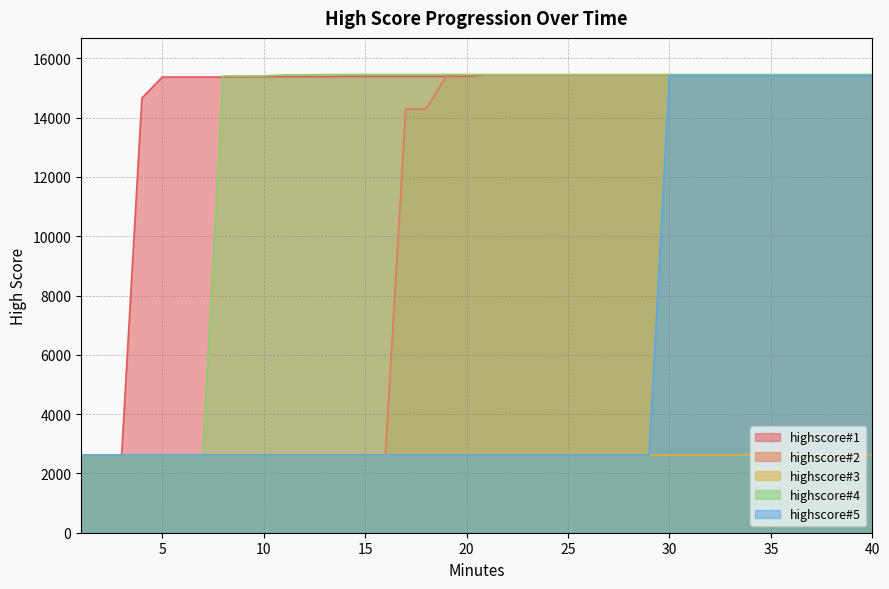

How many lines are shown in the chart?

5